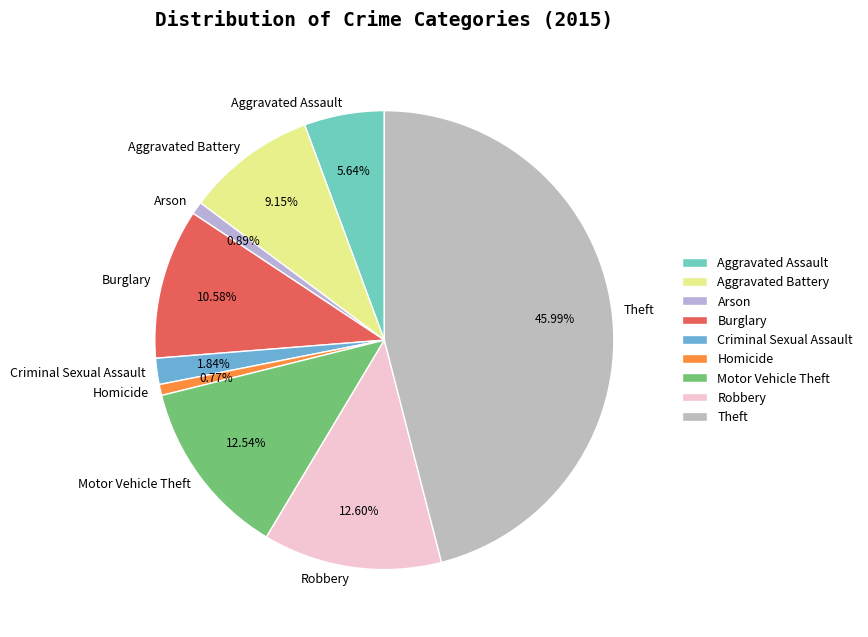

True or false: Arson accounts for 11% of the total.

False